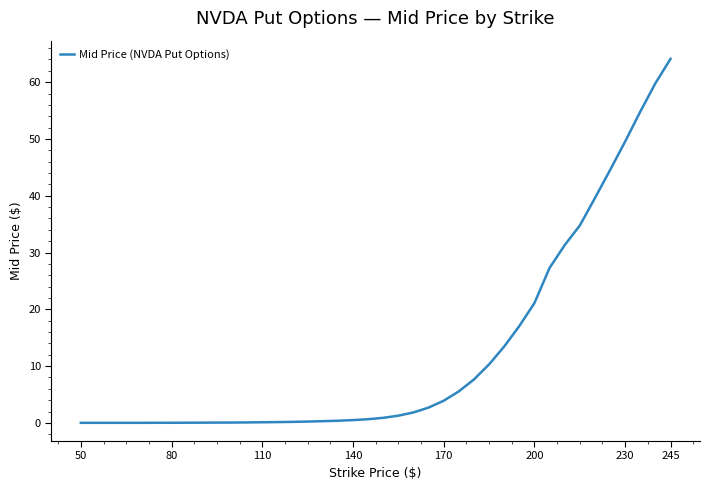

How many lines are shown in the chart?

1